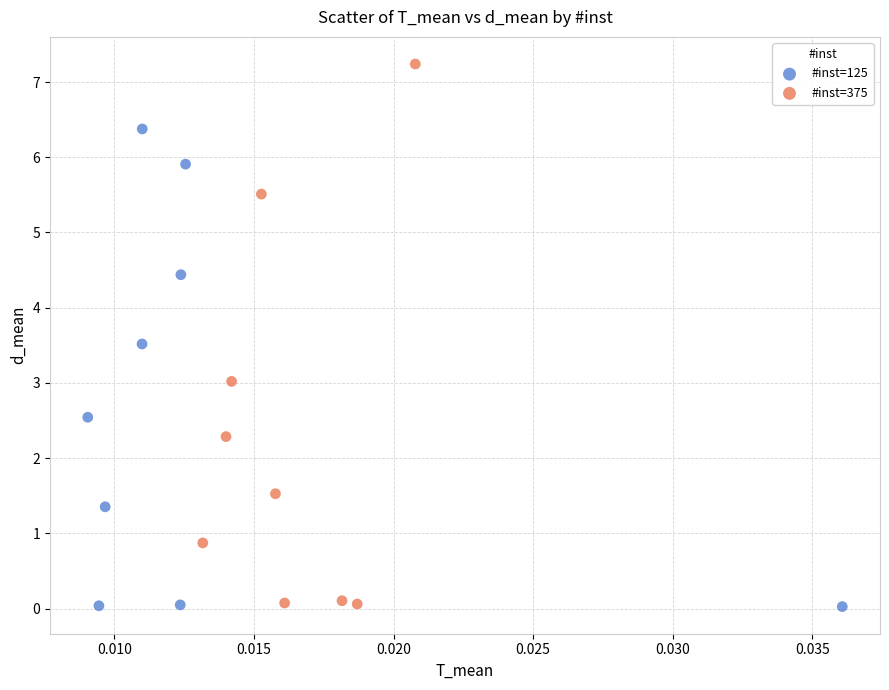

What are all the series names shown in the legend?

#inst=125, #inst=375